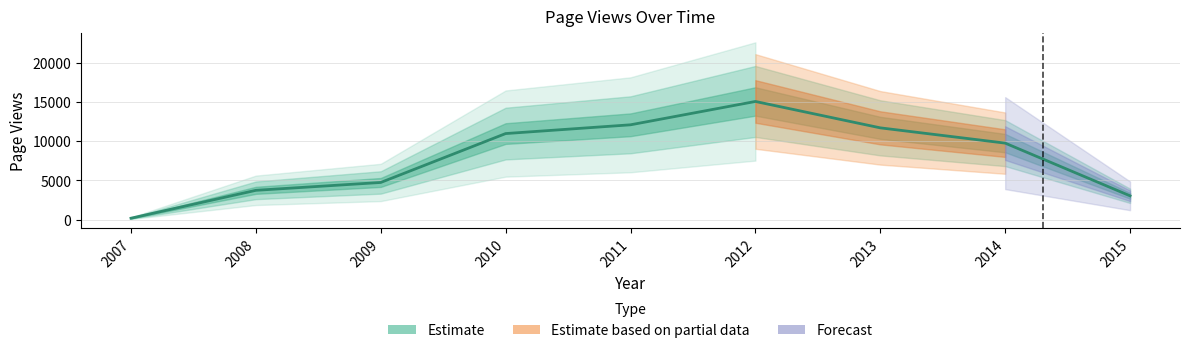

What is the sum of all values?

71271